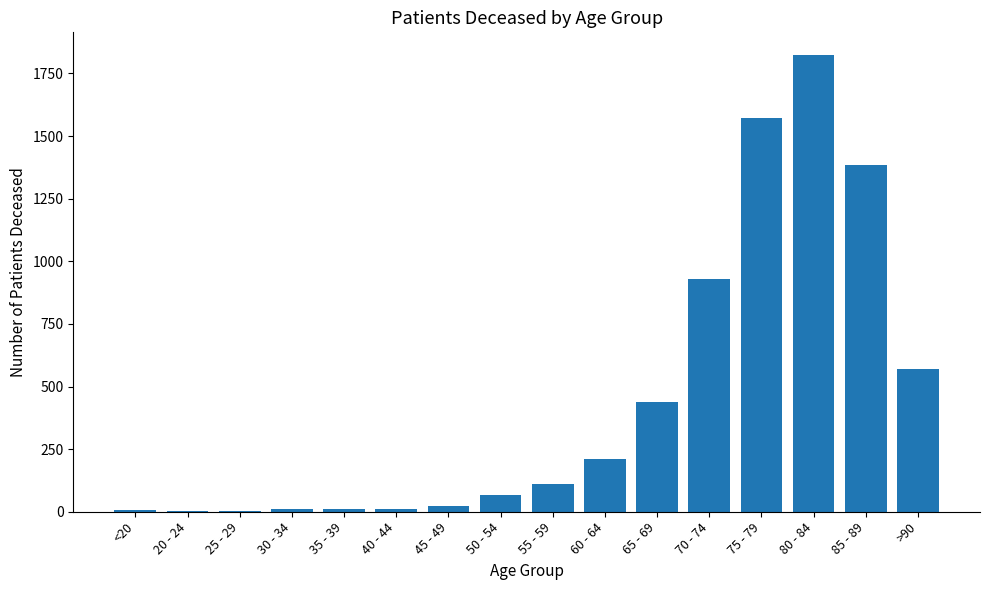

What is the maximum value shown in the chart?

1823